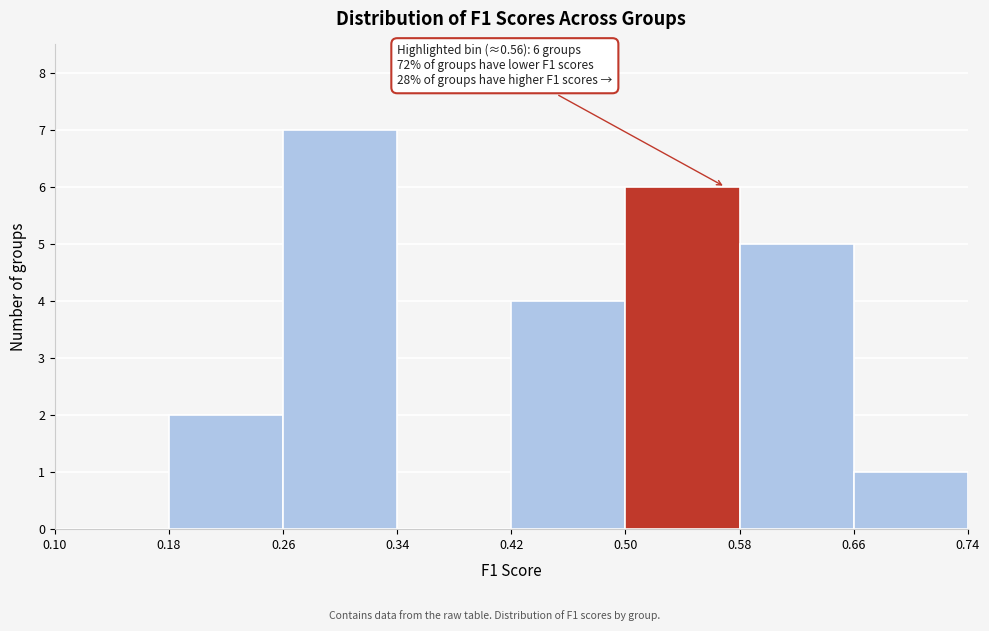

Over which range of the x-axis is the bar tallest?

0.26 to 0.34